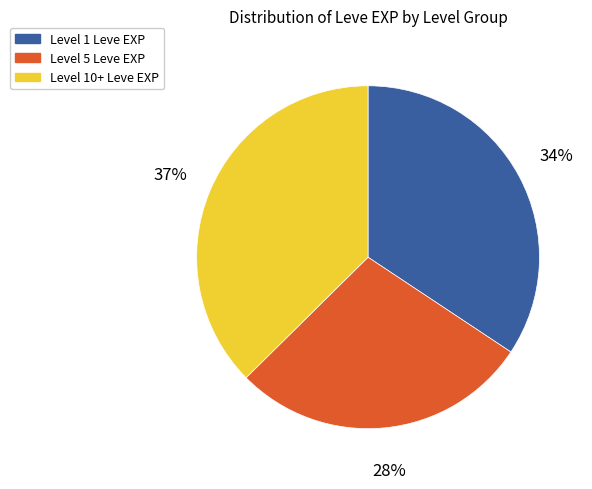

How many segments does this pie chart have?

3